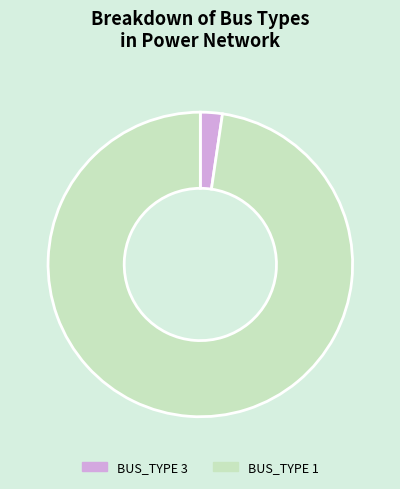

Rank the categories by value from highest to lowest.

BUS_TYPE 1, BUS_TYPE 3